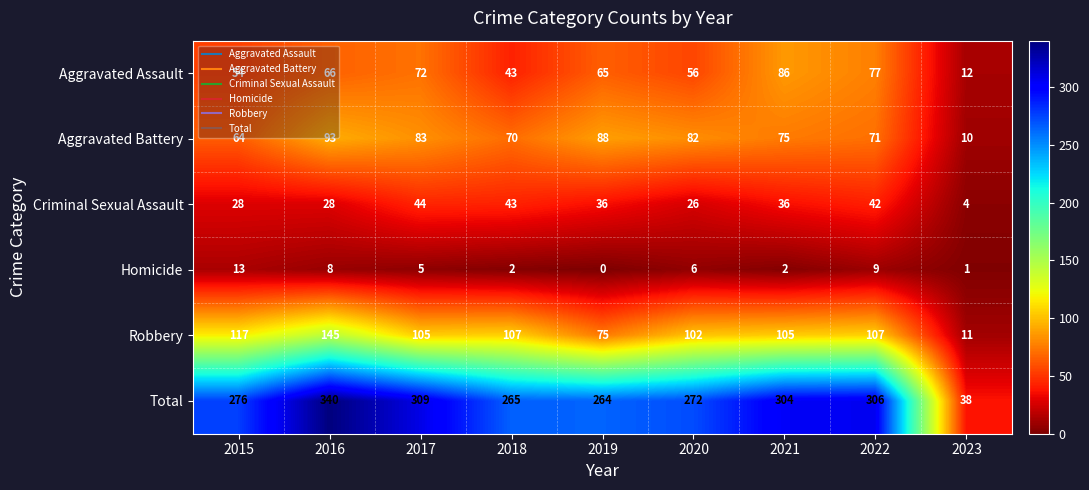

Which category has the lowest value in the Robbery series?

2023